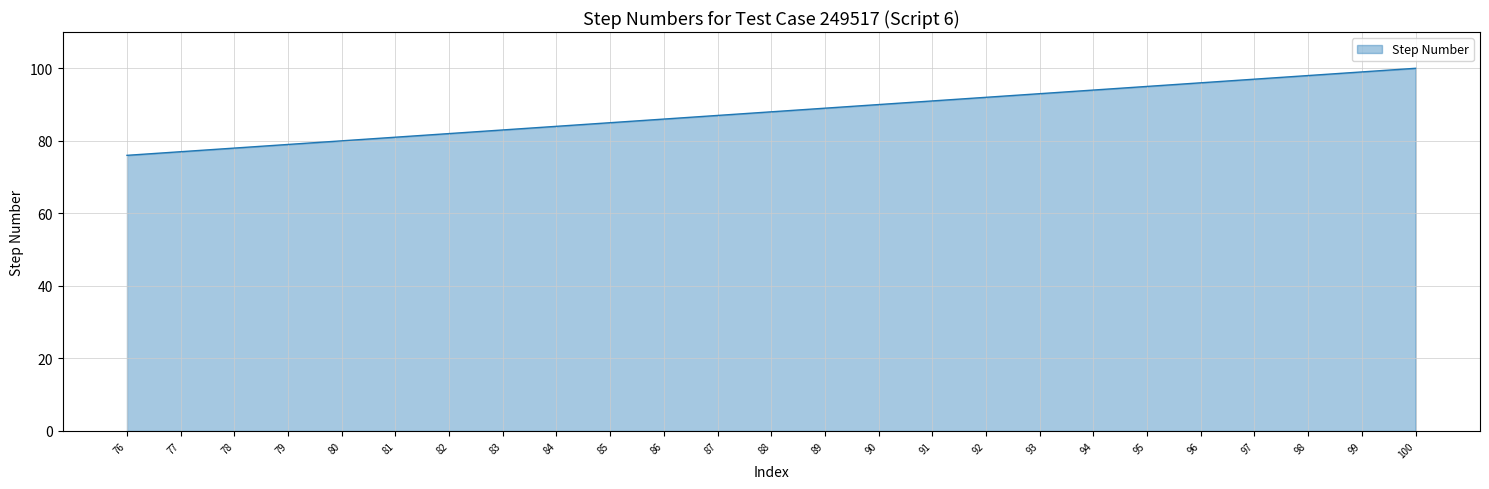

How many lines are shown in the chart?

1